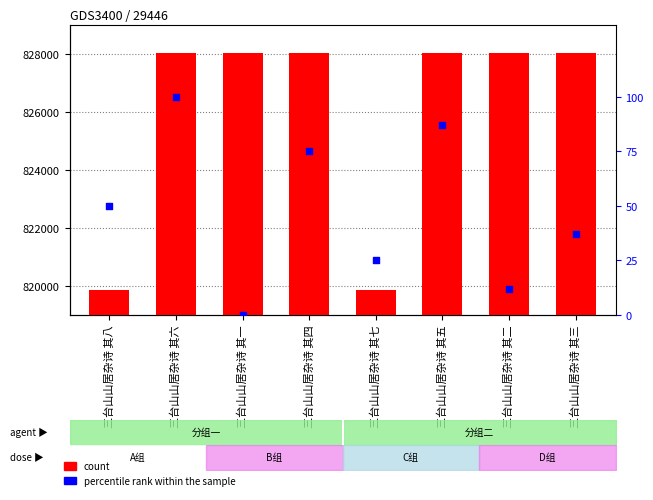

At which category is the sum across all series the highest?

三台山山居杂诗 其六